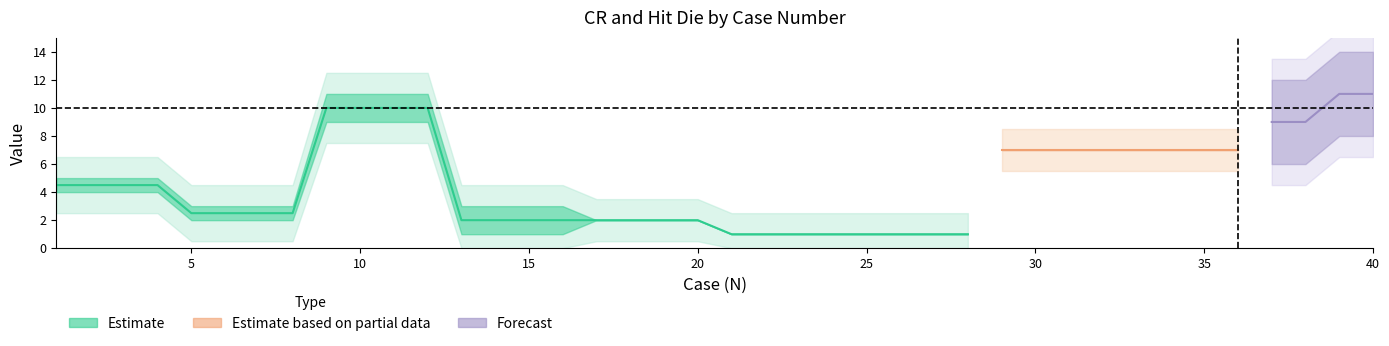

At which label is AR CR closest to 7?

29